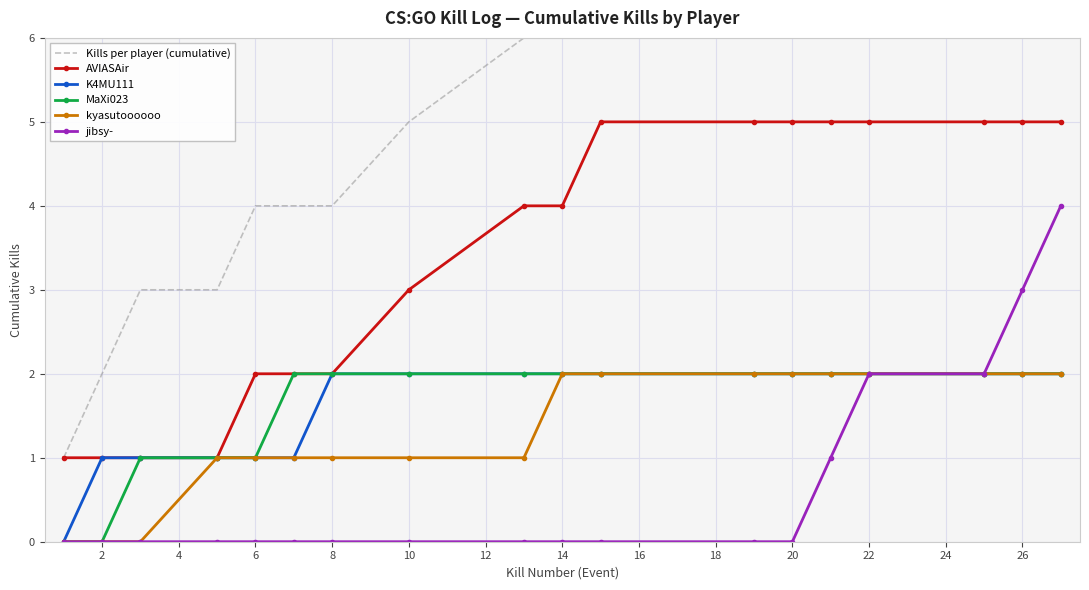

Which series has the largest total across all categories?

Kills per player (cumulative)